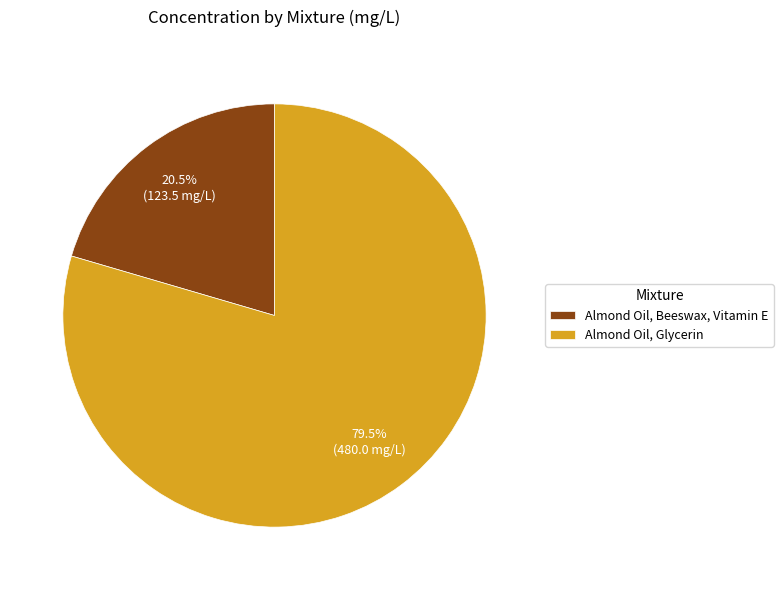

What is the smallest slice in the pie chart?

Almond Oil, Beeswax, Vitamin E